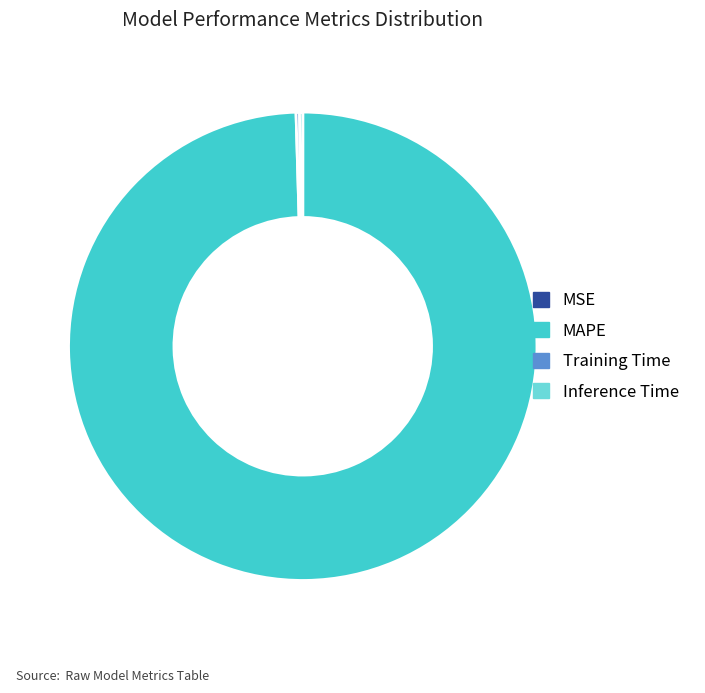

What is the largest slice in the pie chart?

MAPE